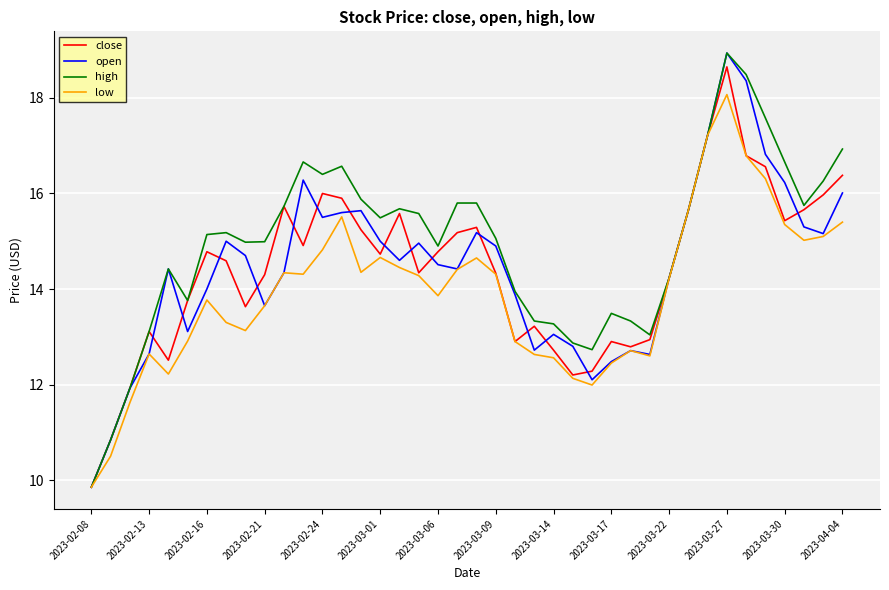

What is the maximum value for high?

18.9